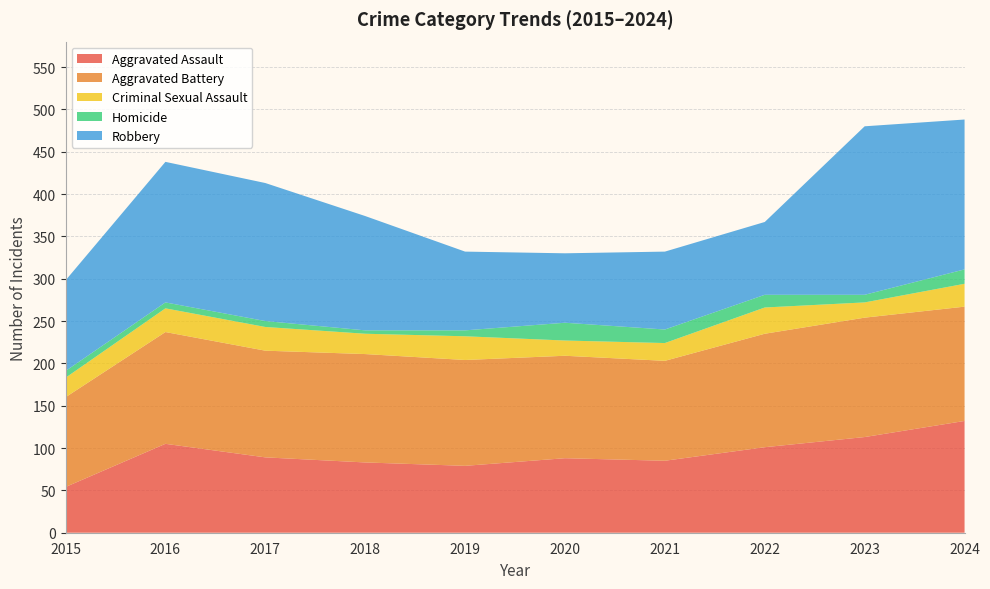

Reading right to left, transcribe all the data shown in this chart.

Aggravated Assault: 2024=132	2023=113	2022=101	2021=85	2020=88	2019=79	2018=83	2017=89	2016=105	2015=54
Aggravated Battery: 2024=135	2023=141	2022=134	2021=118	2020=121	2019=125	2018=128	2017=126	2016=132	2015=106
Criminal Sexual Assault: 2024=27	2023=18	2022=31	2021=21	2020=18	2019=28	2018=24	2017=28	2016=28	2015=23
Homicide: 2024=17	2023=9	2022=15	2021=16	2020=21	2019=7	2018=4	2017=7	2016=7	2015=8
Robbery: 2024=177	2023=199	2022=86	2021=92	2020=82	2019=93	2018=135	2017=163	2016=166	2015=107